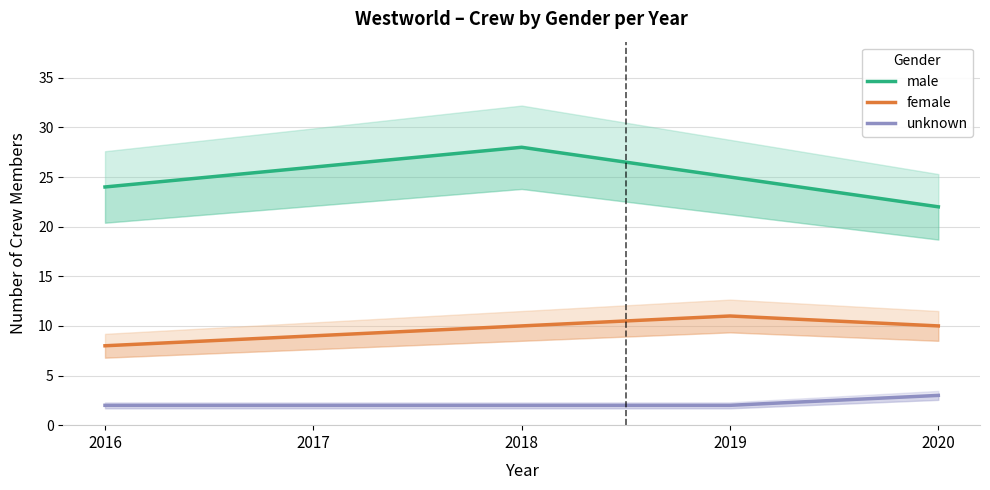

Which series has the widest spread of values?

male